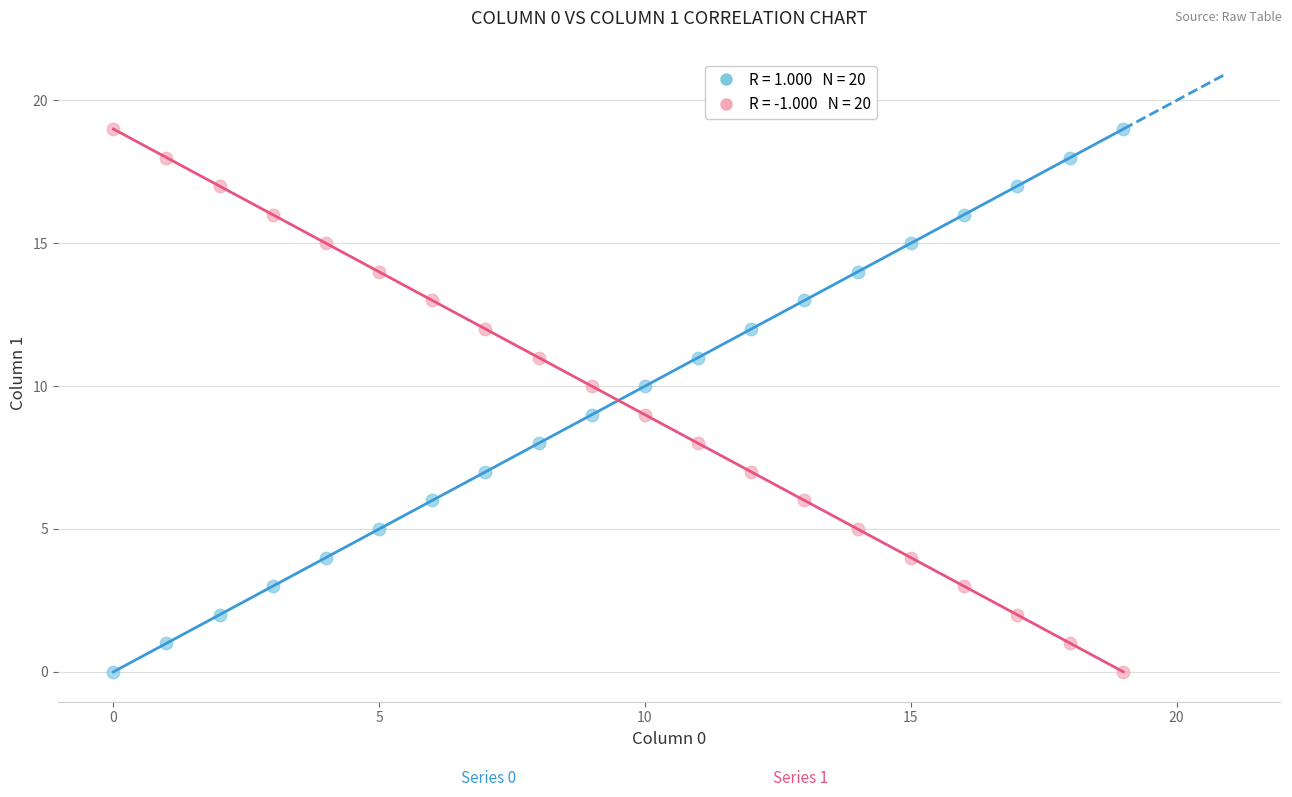

Across all data points, what is the range of Y values (max minus min)?

19